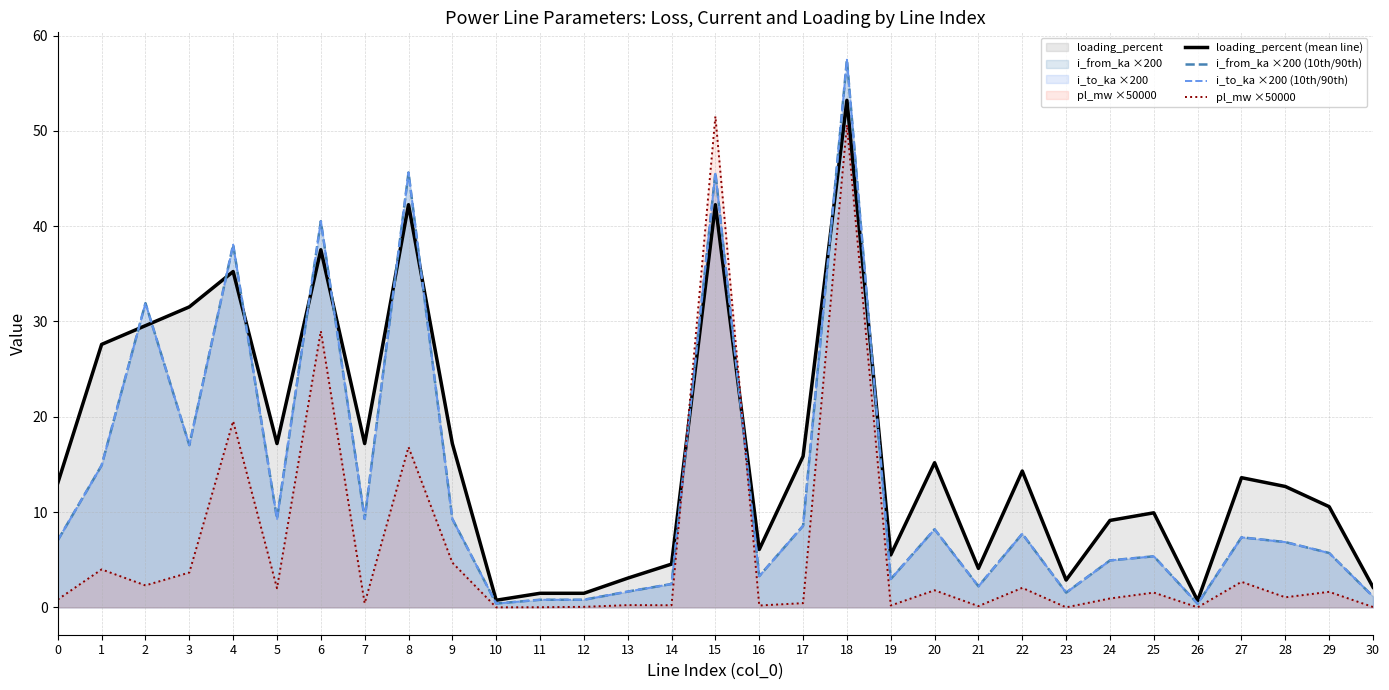

Where is loading_percent (mean line) nearest to the value 26?

1